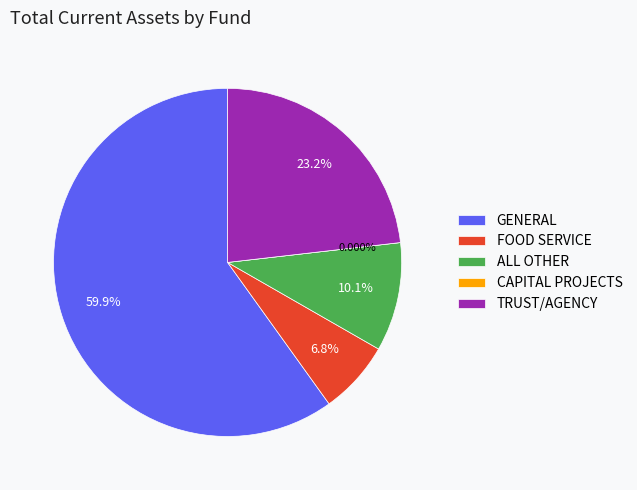

To the nearest percent, what is the average slice percentage?

20%